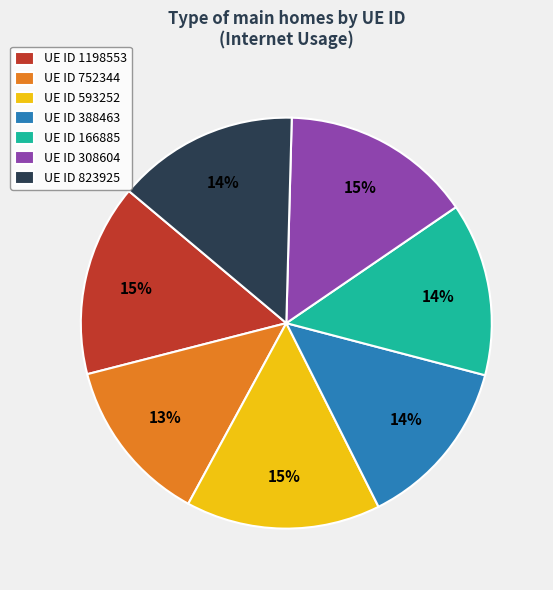

Do UE ID 388463 and UE ID 823925 together represent more than half of the pie?

No